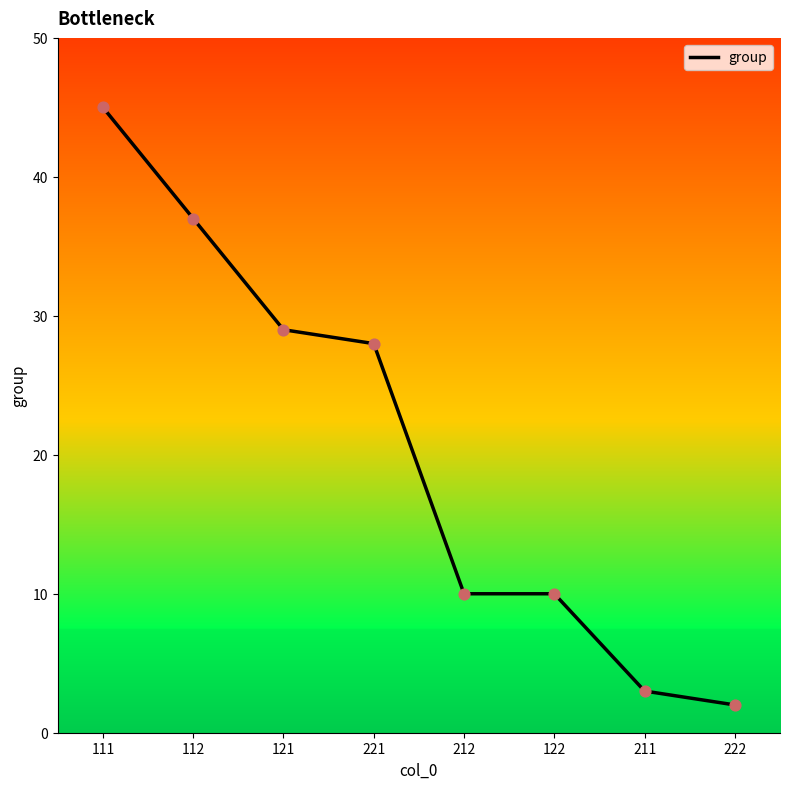

What is the change in value from 221 to 122?

-18